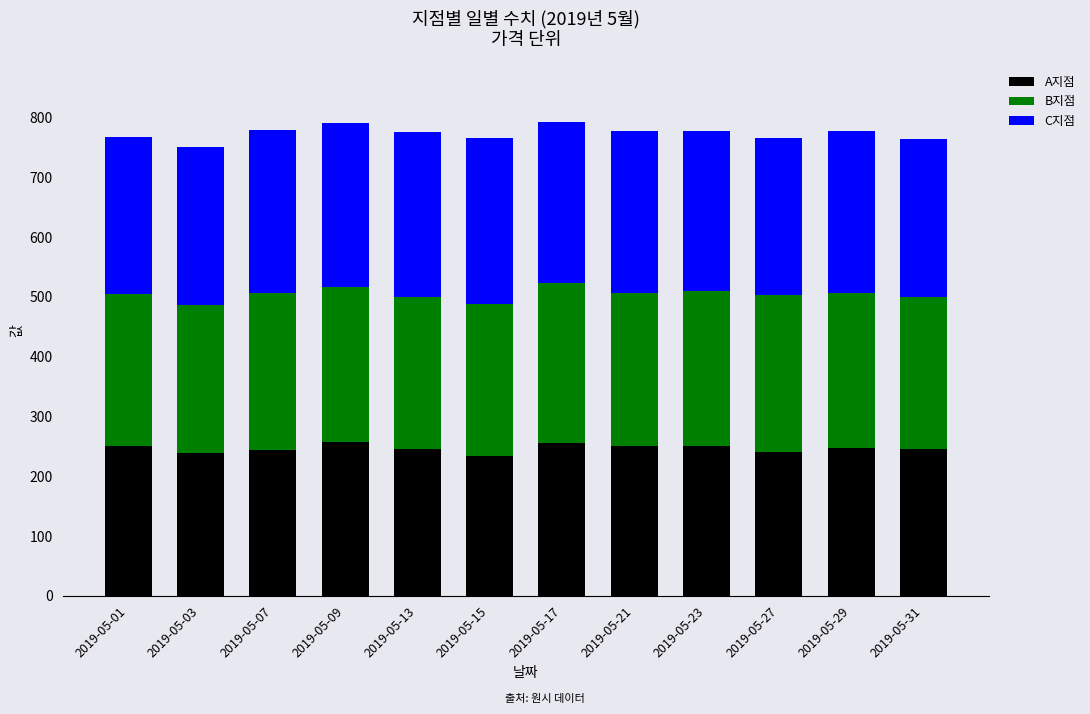

What is the highest value of the A지점 series?

257